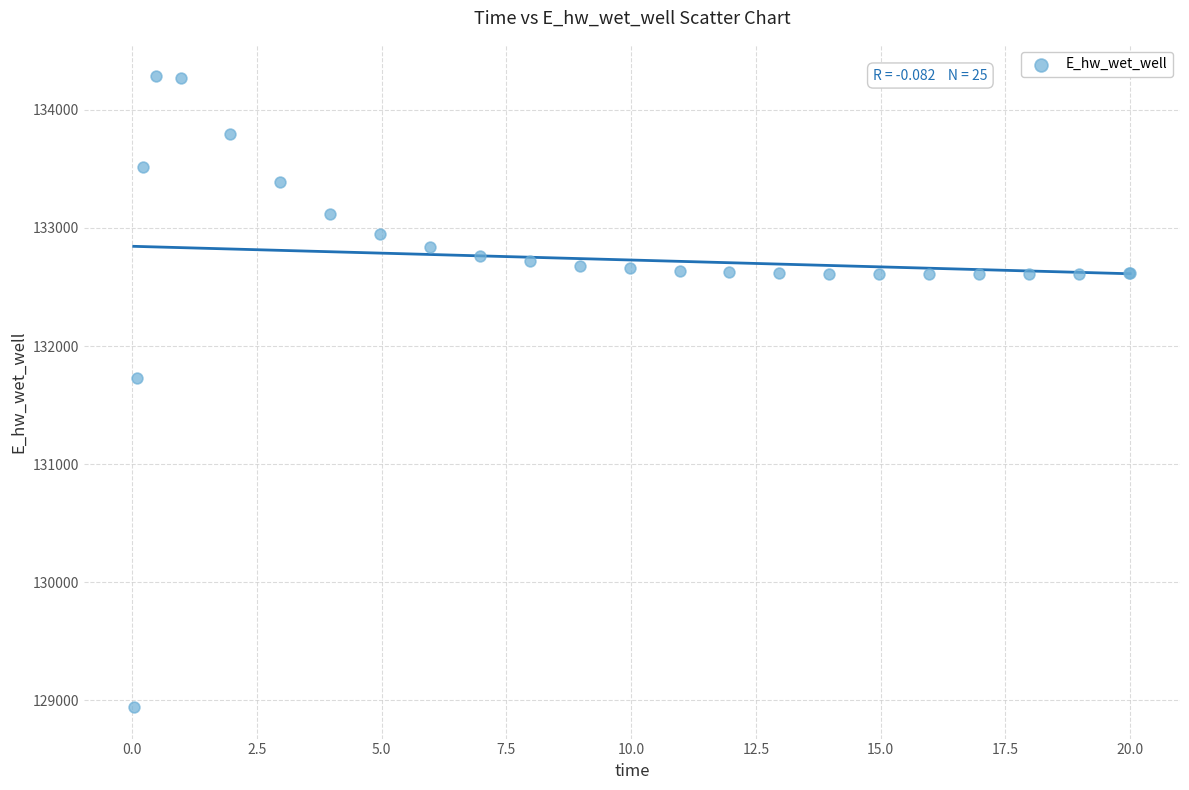

What Y value in the scatter plot is closest to 131613?

131728.4